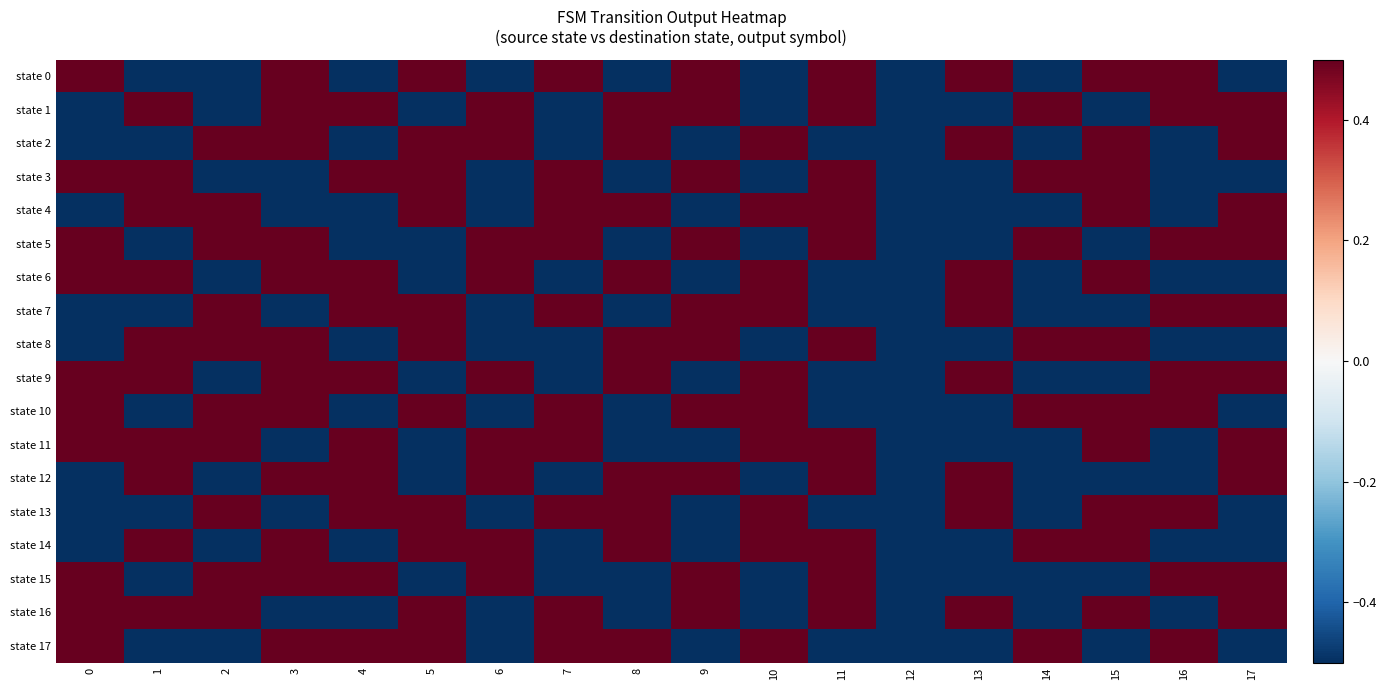

Reading right to left, extract all data points from this chart.

state 0: 17=-0.5	16=0.5	15=0.5	14=-0.5	13=0.5	12=-0.5	11=0.5	10=-0.5	9=0.5	8=-0.5	7=0.5	6=-0.5	5=0.5	4=-0.5	3=0.5	2=-0.5	1=-0.5	0=0.5
state 1: 17=0.5	16=0.5	15=-0.5	14=0.5	13=-0.5	12=-0.5	11=0.5	10=-0.5	9=0.5	8=0.5	7=-0.5	6=0.5	5=-0.5	4=0.5	3=0.5	2=-0.5	1=0.5	0=-0.5
state 2: 17=0.5	16=-0.5	15=0.5	14=-0.5	13=0.5	12=-0.5	11=-0.5	10=0.5	9=-0.5	8=0.5	7=-0.5	6=0.5	5=0.5	4=-0.5	3=0.5	2=0.5	1=-0.5	0=-0.5
state 3: 17=-0.5	16=-0.5	15=0.5	14=0.5	13=-0.5	12=-0.5	11=0.5	10=-0.5	9=0.5	8=-0.5	7=0.5	6=-0.5	5=0.5	4=0.5	3=-0.5	2=-0.5	1=0.5	0=0.5
state 4: 17=0.5	16=-0.5	15=0.5	14=-0.5	13=-0.5	12=-0.5	11=0.5	10=0.5	9=-0.5	8=0.5	7=0.5	6=-0.5	5=0.5	4=-0.5	3=-0.5	2=0.5	1=0.5	0=-0.5
state 5: 17=0.5	16=0.5	15=-0.5	14=0.5	13=-0.5	12=-0.5	11=0.5	10=-0.5	9=0.5	8=-0.5	7=0.5	6=0.5	5=-0.5	4=-0.5	3=0.5	2=0.5	1=-0.5	0=0.5
state 6: 17=-0.5	16=-0.5	15=0.5	14=-0.5	13=0.5	12=-0.5	11=-0.5	10=0.5	9=-0.5	8=0.5	7=-0.5	6=0.5	5=-0.5	4=0.5	3=0.5	2=-0.5	1=0.5	0=0.5
state 7: 17=0.5	16=0.5	15=-0.5	14=-0.5	13=0.5	12=-0.5	11=-0.5	10=0.5	9=0.5	8=-0.5	7=0.5	6=-0.5	5=0.5	4=0.5	3=-0.5	2=0.5	1=-0.5	0=-0.5
state 8: 17=-0.5	16=-0.5	15=0.5	14=0.5	13=-0.5	12=-0.5	11=0.5	10=-0.5	9=0.5	8=0.5	7=-0.5	6=-0.5	5=0.5	4=-0.5	3=0.5	2=0.5	1=0.5	0=-0.5
state 9: 17=0.5	16=0.5	15=-0.5	14=-0.5	13=0.5	12=-0.5	11=-0.5	10=0.5	9=-0.5	8=0.5	7=-0.5	6=0.5	5=-0.5	4=0.5	3=0.5	2=-0.5	1=0.5	0=0.5
state 10: 17=-0.5	16=0.5	15=0.5	14=0.5	13=-0.5	12=-0.5	11=-0.5	10=0.5	9=0.5	8=-0.5	7=0.5	6=-0.5	5=0.5	4=-0.5	3=0.5	2=0.5	1=-0.5	0=0.5
state 11: 17=0.5	16=-0.5	15=0.5	14=-0.5	13=-0.5	12=-0.5	11=0.5	10=0.5	9=-0.5	8=-0.5	7=0.5	6=0.5	5=-0.5	4=0.5	3=-0.5	2=0.5	1=0.5	0=0.5
state 12: 17=0.5	16=-0.5	15=-0.5	14=-0.5	13=0.5	12=-0.5	11=0.5	10=-0.5	9=0.5	8=0.5	7=-0.5	6=0.5	5=-0.5	4=0.5	3=0.5	2=-0.5	1=0.5	0=-0.5
state 13: 17=-0.5	16=0.5	15=0.5	14=-0.5	13=0.5	12=-0.5	11=-0.5	10=0.5	9=-0.5	8=0.5	7=0.5	6=-0.5	5=0.5	4=0.5	3=-0.5	2=0.5	1=-0.5	0=-0.5
state 14: 17=-0.5	16=-0.5	15=0.5	14=0.5	13=-0.5	12=-0.5	11=0.5	10=0.5	9=-0.5	8=0.5	7=-0.5	6=0.5	5=0.5	4=-0.5	3=0.5	2=-0.5	1=0.5	0=-0.5
state 15: 17=0.5	16=0.5	15=-0.5	14=-0.5	13=-0.5	12=-0.5	11=0.5	10=-0.5	9=0.5	8=-0.5	7=-0.5	6=0.5	5=-0.5	4=0.5	3=0.5	2=0.5	1=-0.5	0=0.5
state 16: 17=0.5	16=-0.5	15=0.5	14=-0.5	13=0.5	12=-0.5	11=0.5	10=-0.5	9=0.5	8=-0.5	7=0.5	6=-0.5	5=0.5	4=-0.5	3=-0.5	2=0.5	1=0.5	0=0.5
state 17: 17=-0.5	16=0.5	15=-0.5	14=0.5	13=-0.5	12=-0.5	11=-0.5	10=0.5	9=-0.5	8=0.5	7=0.5	6=-0.5	5=0.5	4=0.5	3=0.5	2=-0.5	1=-0.5	0=0.5